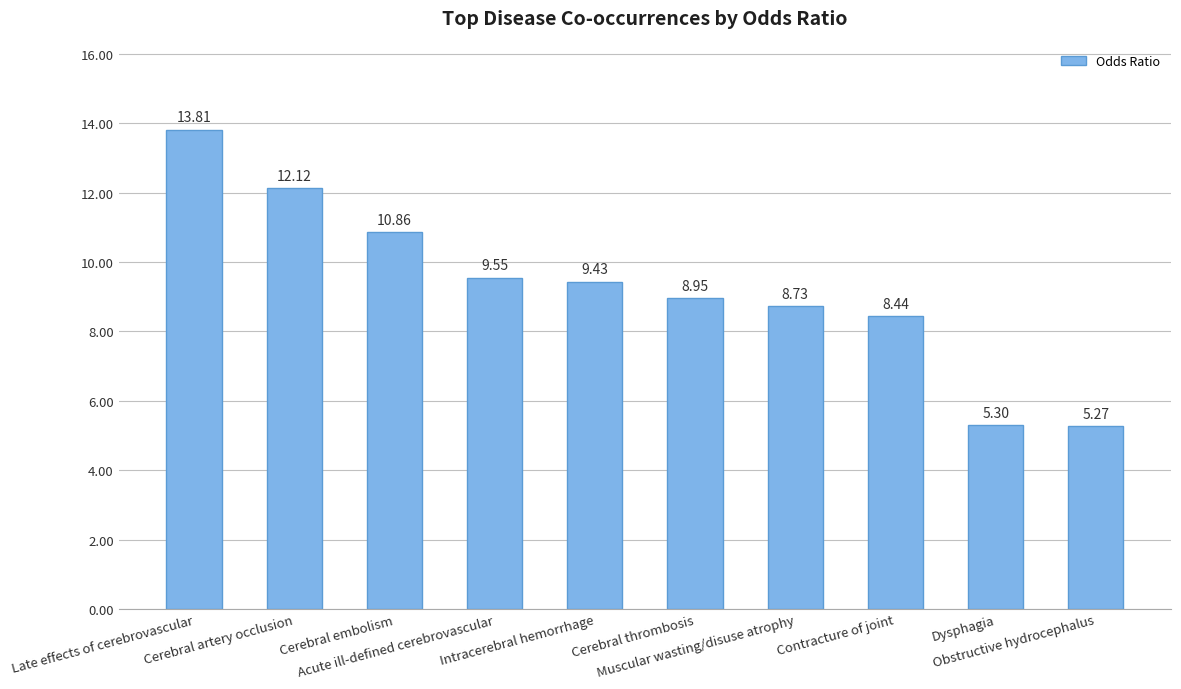

What position from the left is Acute ill-defined cerebrovascular?

4